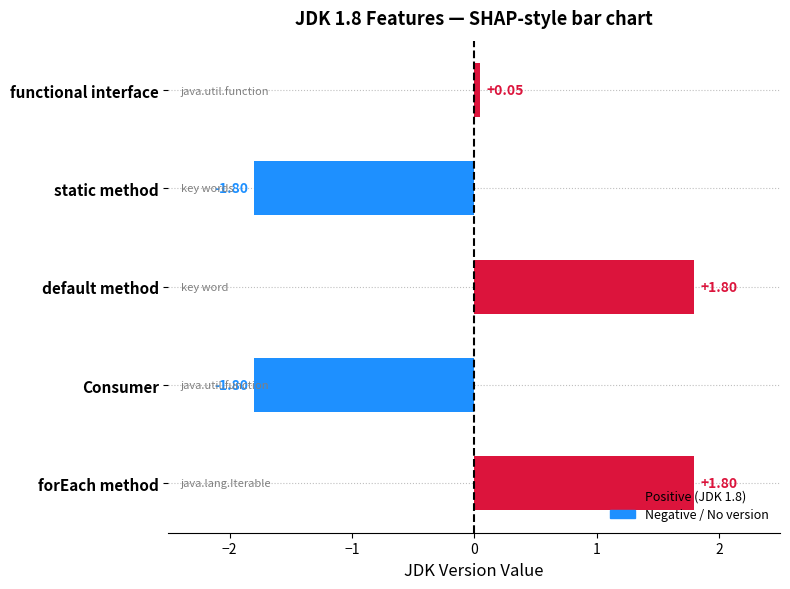

Where is the data nearest to the value 0?

functional interface